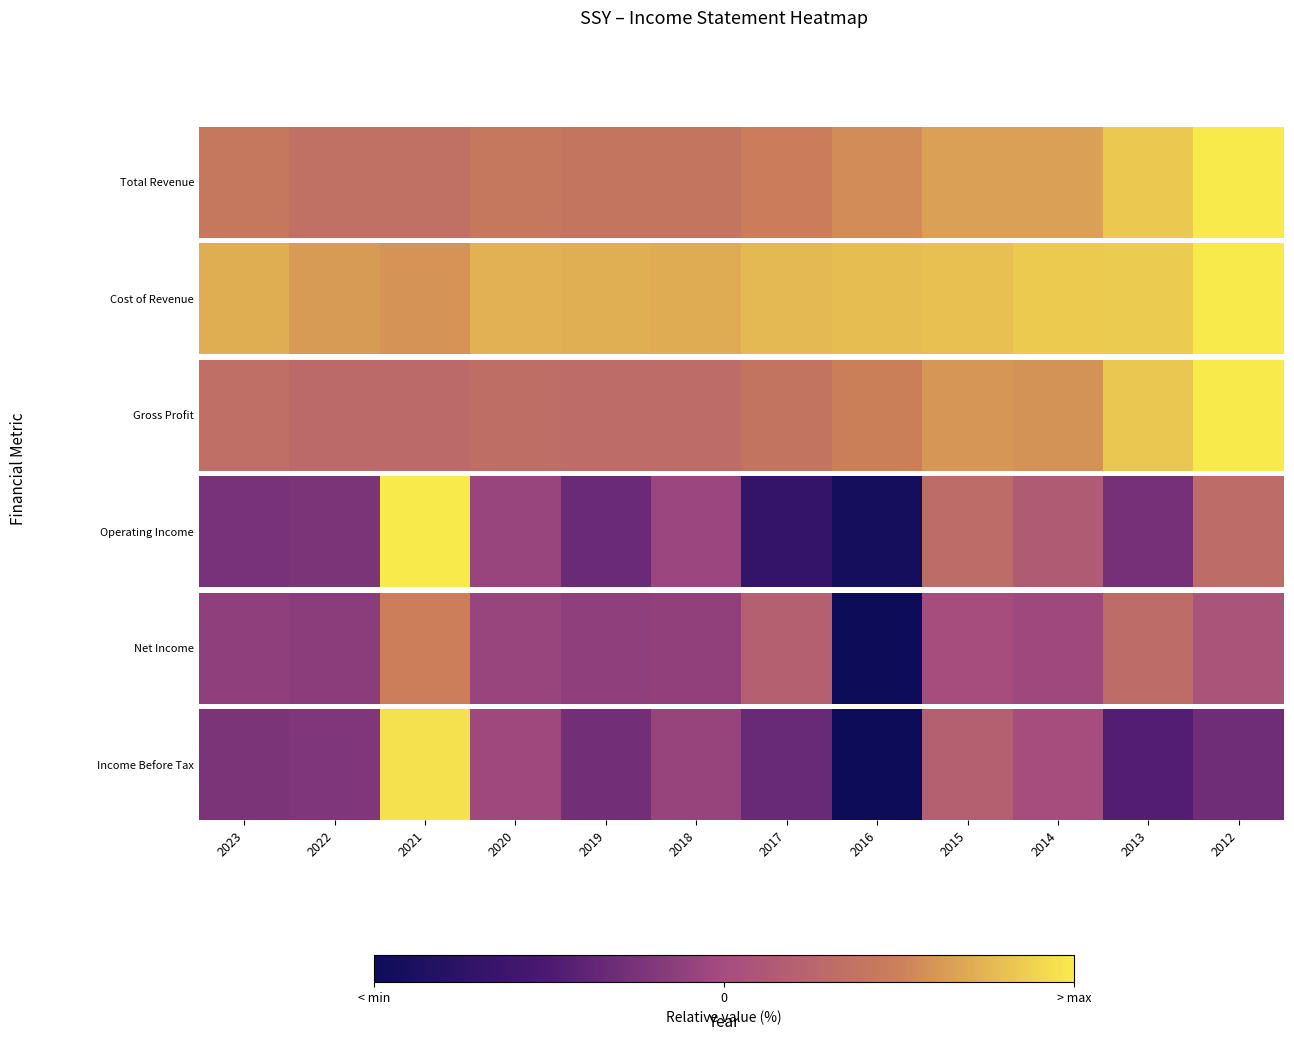

The chart shows a value of -23.0 at 2023. True or false?

True